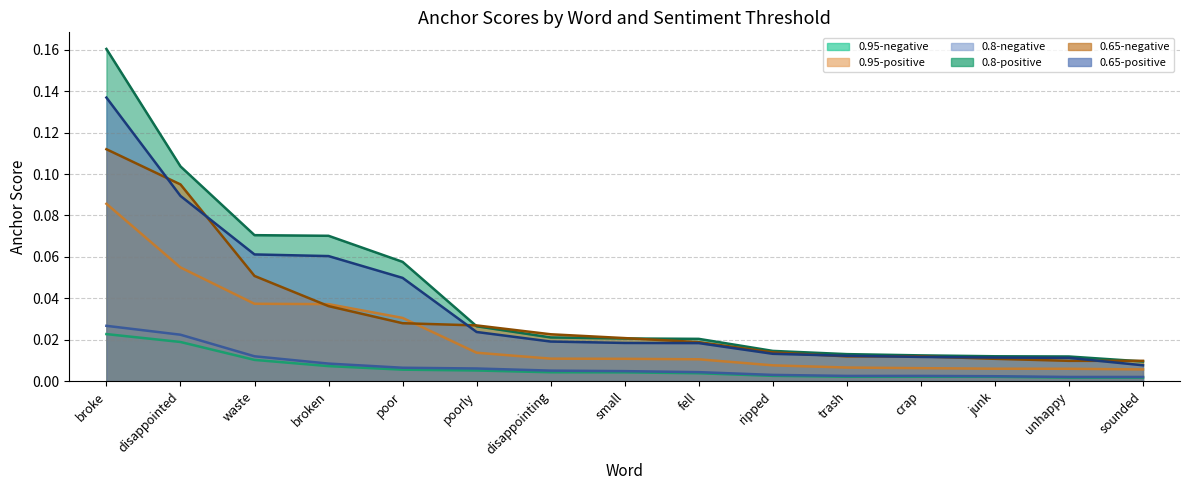

The value of 0.95-positive anchor score at disappointing is 0.0. True or false?

False